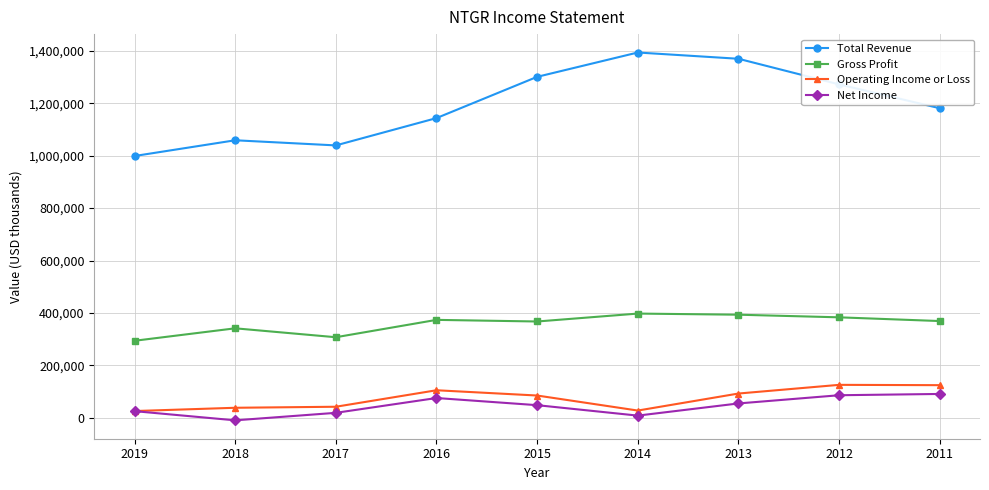

Where is the first local maximum for Gross Profit?

2018